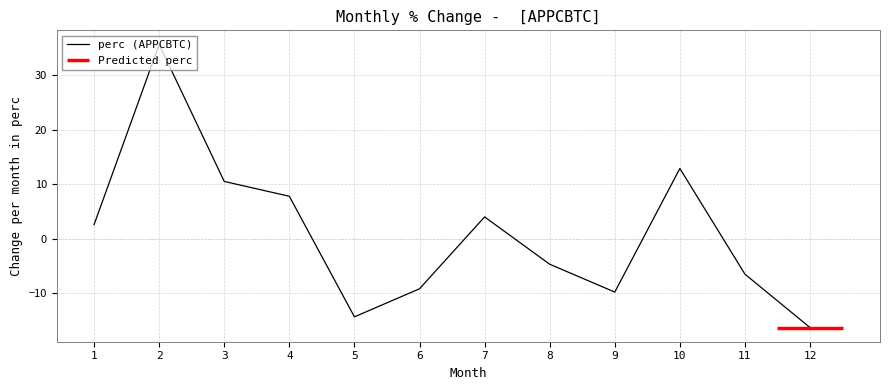

How many values are above zero?

6